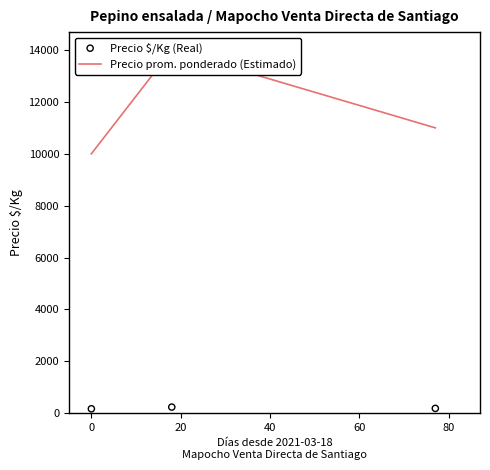

Is the value of Precio $/Kg (Real) at 0 greater than the value of Precio prom. ponderado (Estimado) at 20?

No